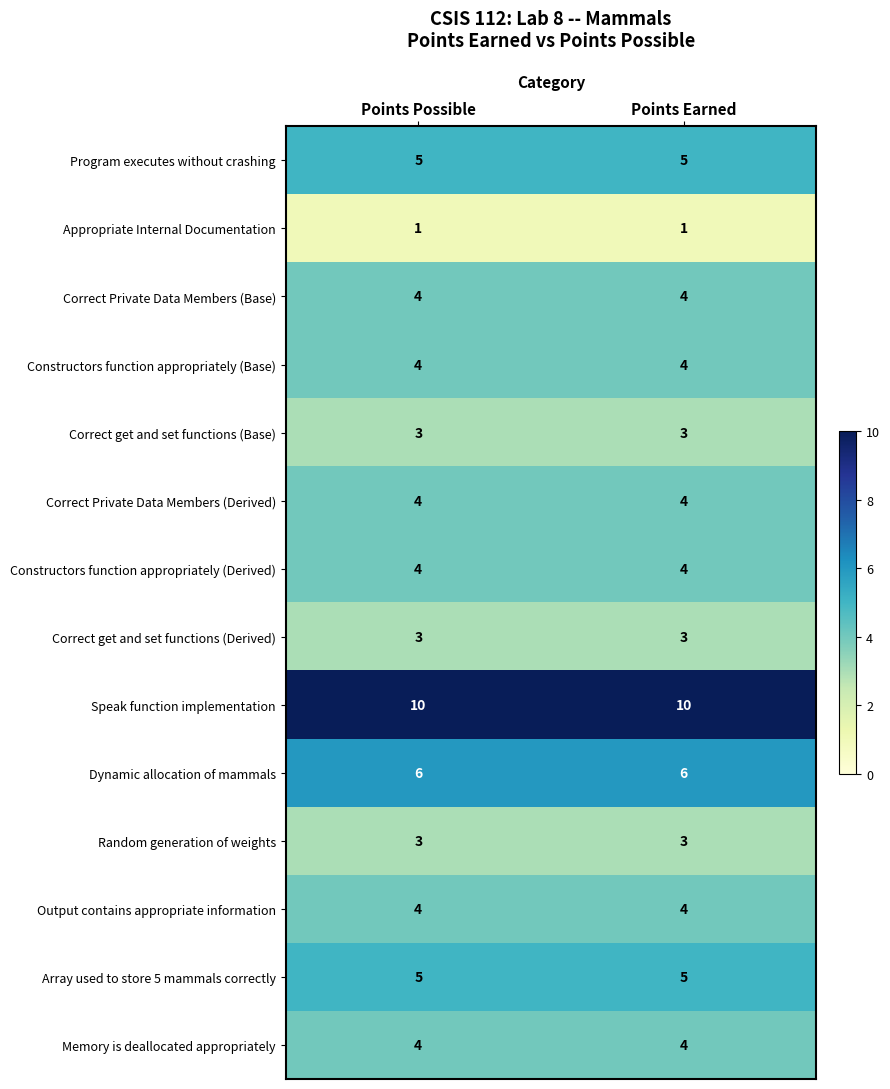

What is the difference between the highest and lowest values at Points Possible?

9